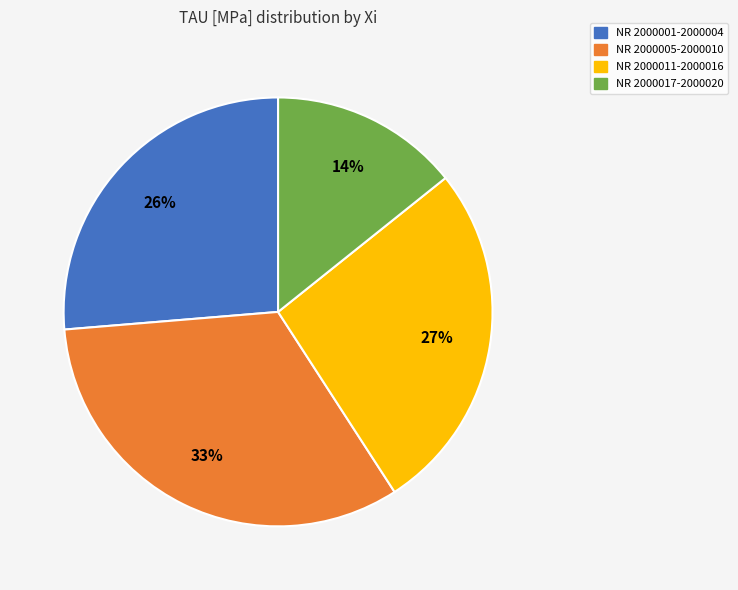

Does any single category account for the majority?

No